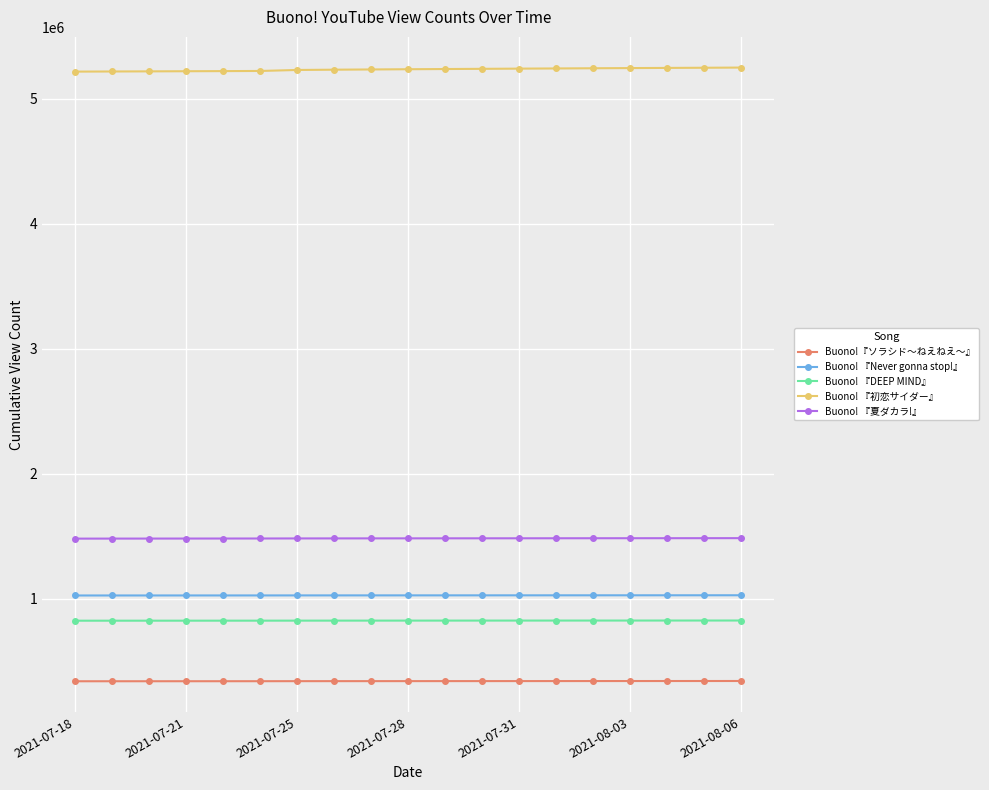

What is the value of the Buono!『ソラシド～ねえねえ～』 point at the 11th from the left?

342641